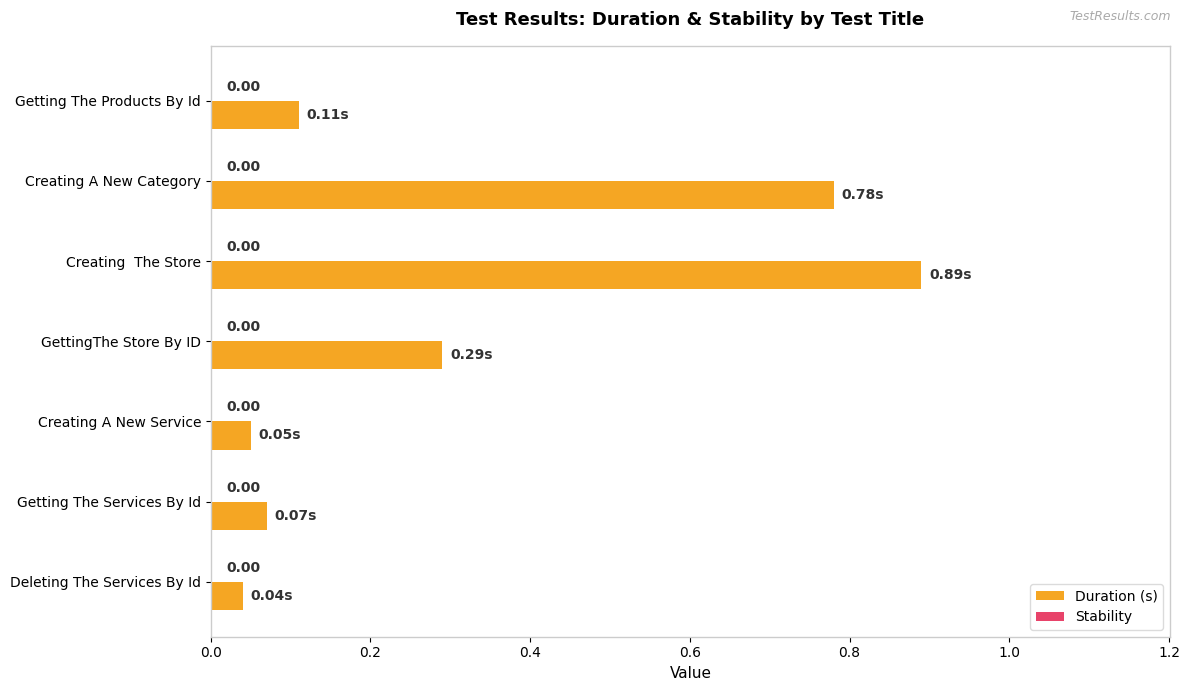

What is the difference between the second highest and second lowest values?

0.7